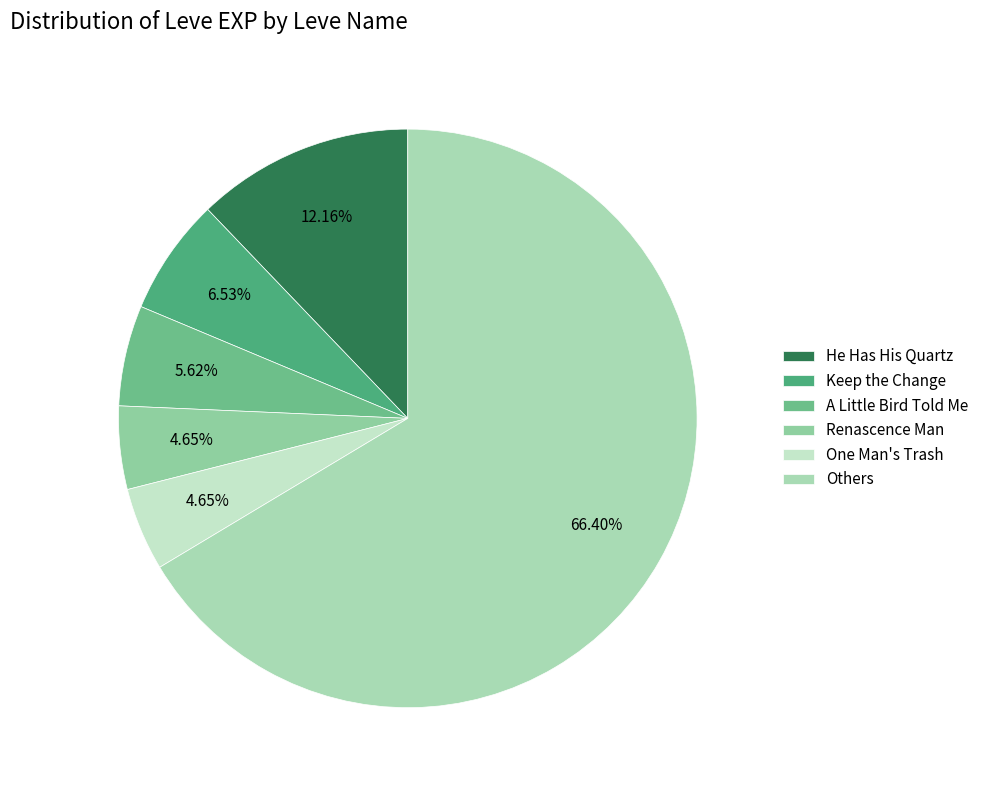

Is there a majority slice in this chart?

Yes